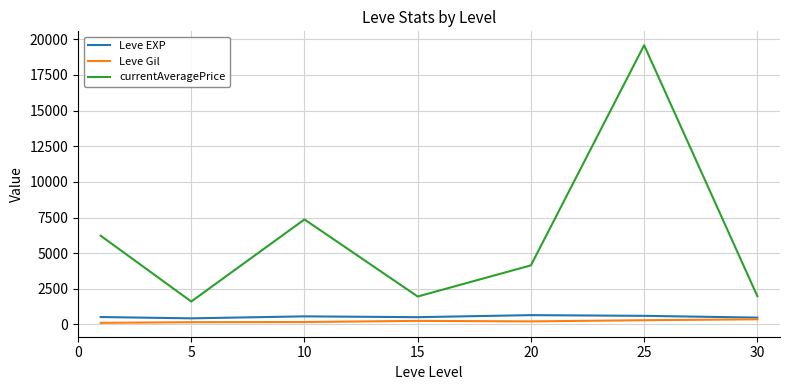

What is the difference between the maximum and minimum values in the currentAveragePrice series?

17979.9